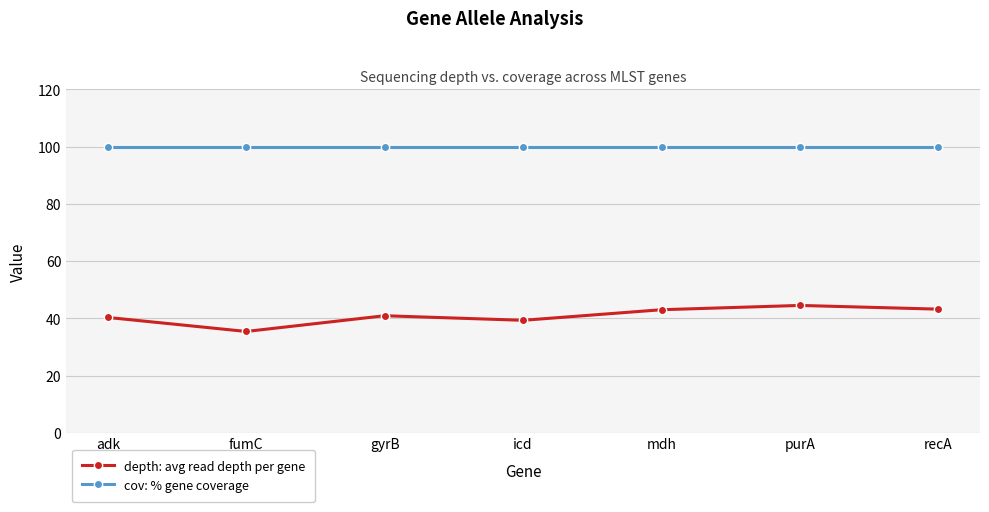

What is the approximate value of depth: avg read depth per gene at fumC?

35.4